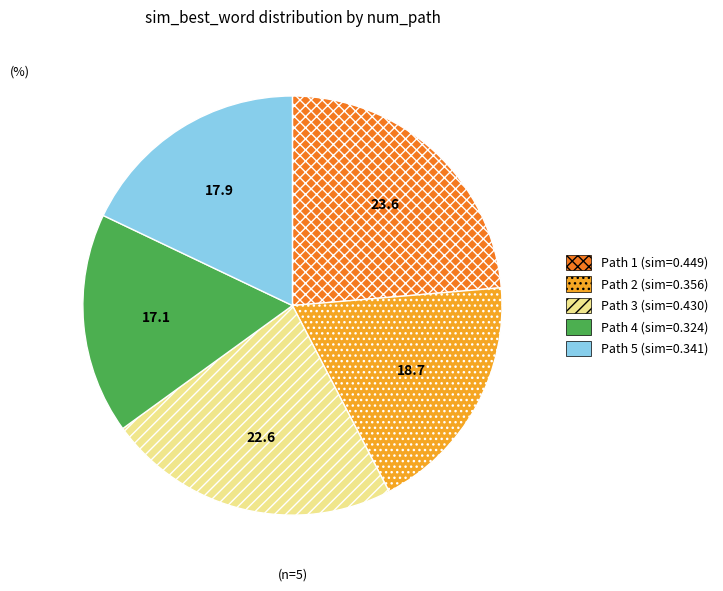

Does any single category account for the majority?

No